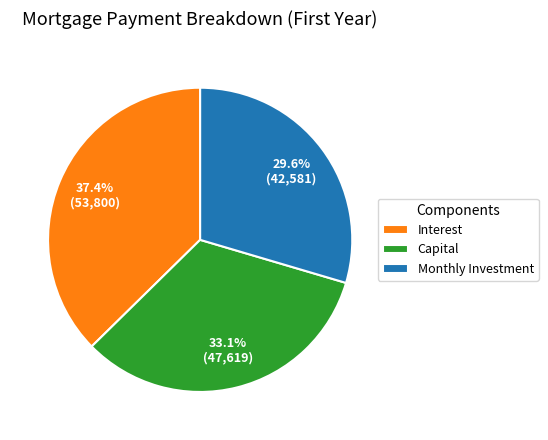

Count the number of slices in the pie.

3